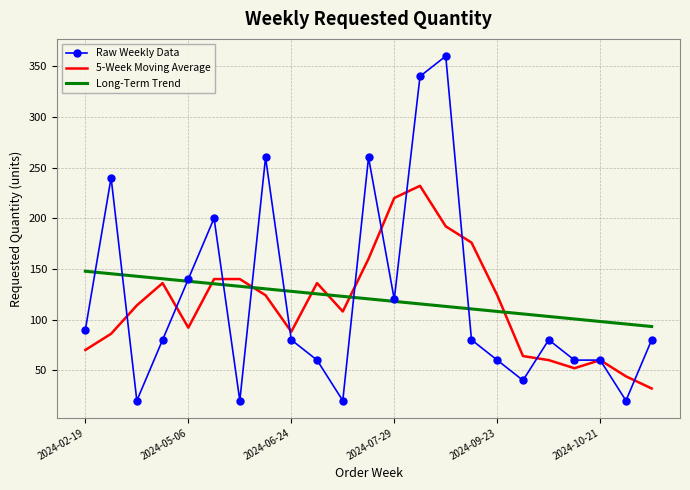

True or false: 5-Week Moving Average has more than 2 interior local peaks.

True